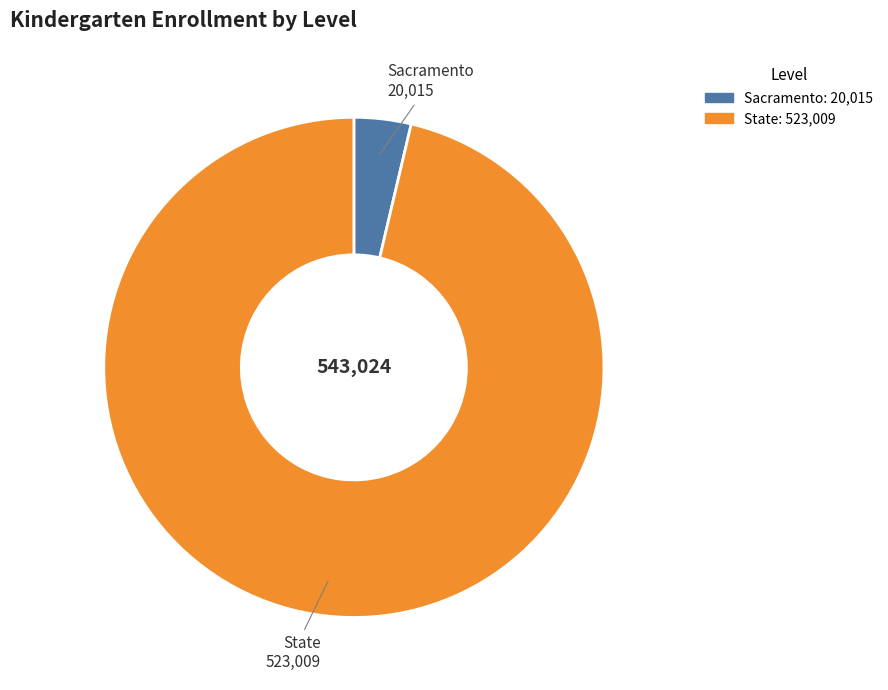

What is the ratio of the value at State to the value at Sacramento?

26.1